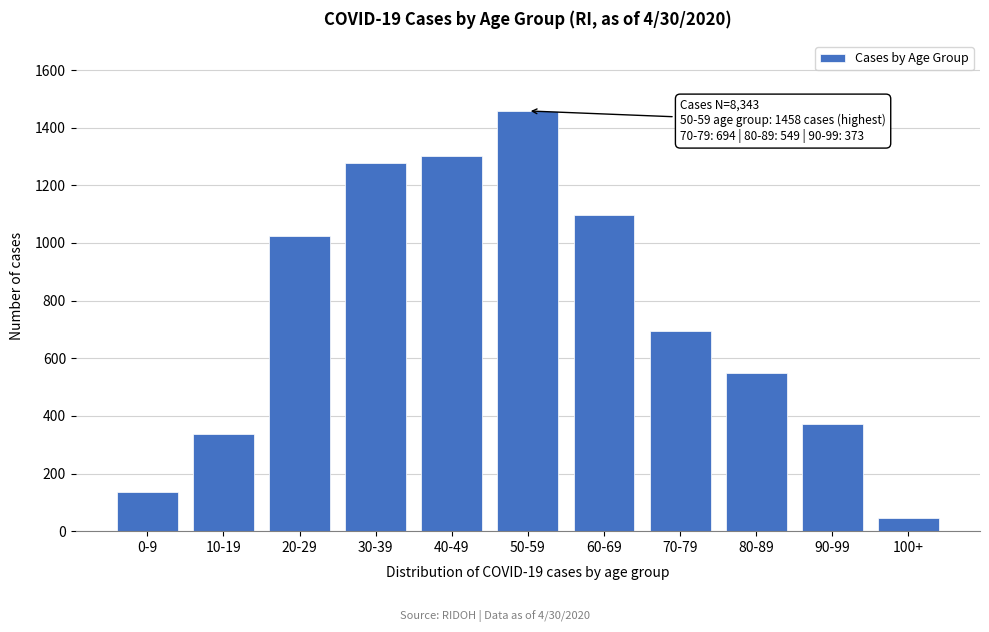

Reading left to right, extract all data points from this chart.

0-9=135	10-19=338	20-29=1024	30-39=1278	40-49=1303	50-59=1458	60-69=1097	70-79=694	80-89=549	90-99=373	100+=44